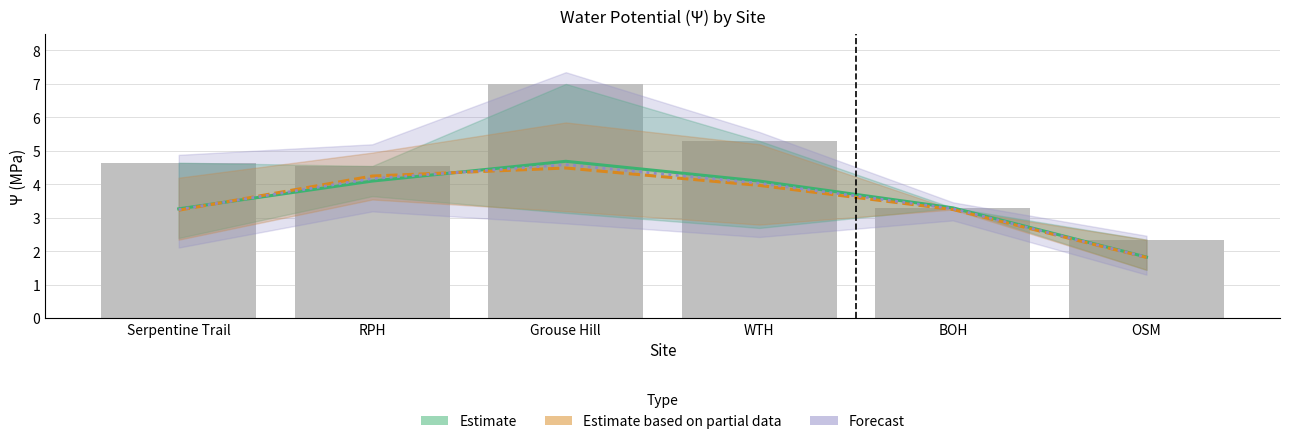

How many groups of bars are there?

6